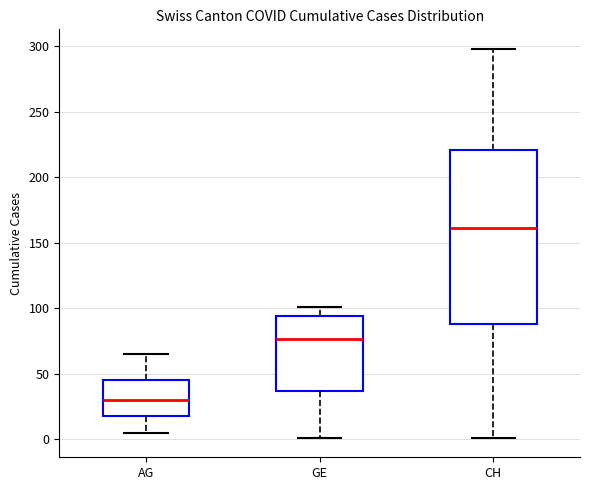

Where does the median line of the box for GE sit on the y-axis? The values are not printed on the chart, so give them approximately, as read against the axis.

75